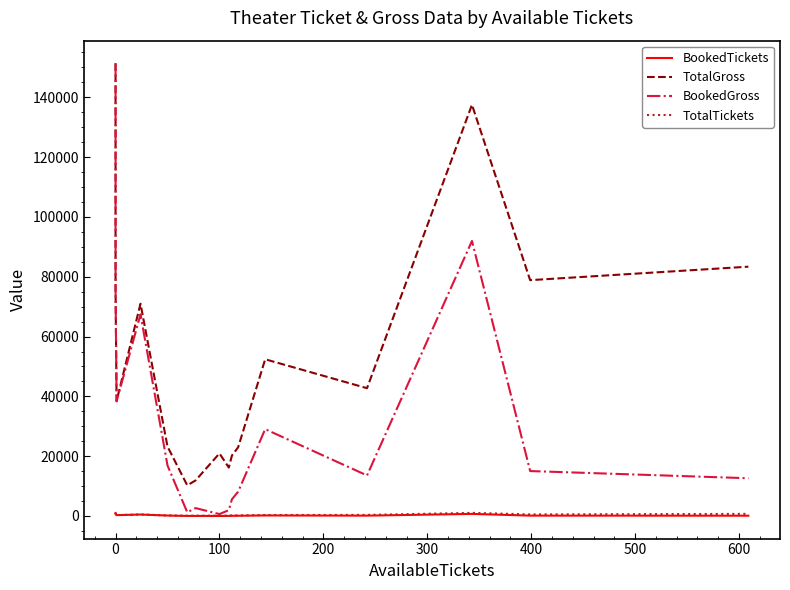

Which series has the largest total across all categories?

TotalGross